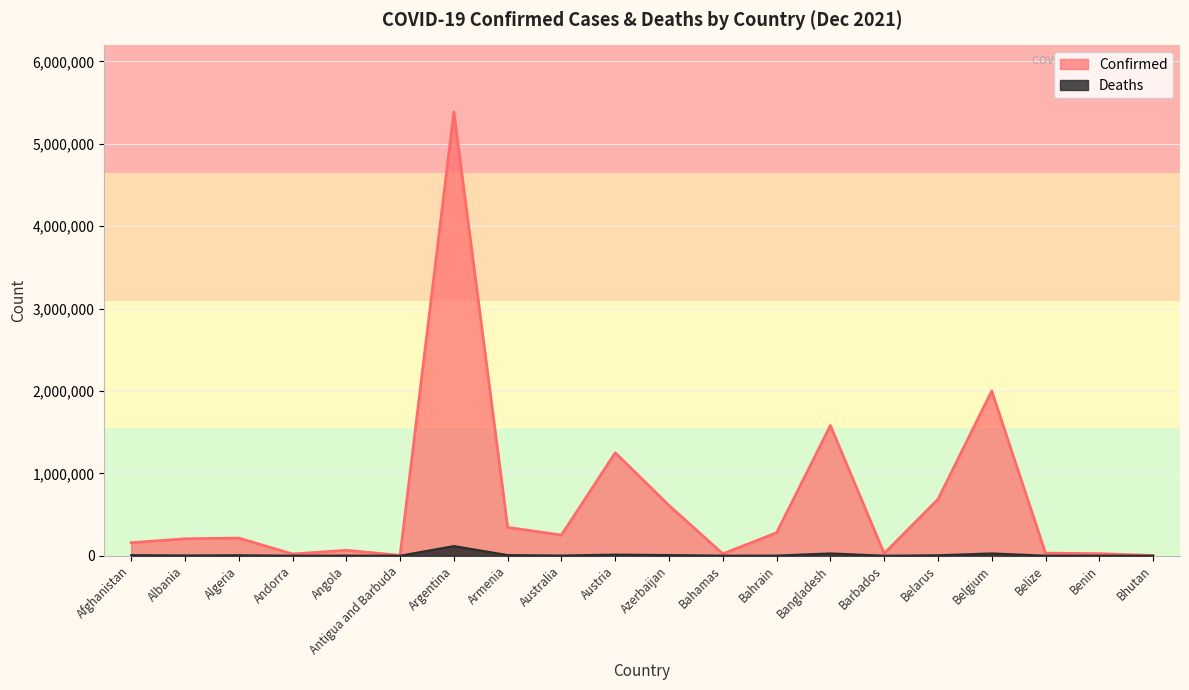

Which series has the largest total across all categories?

Confirmed